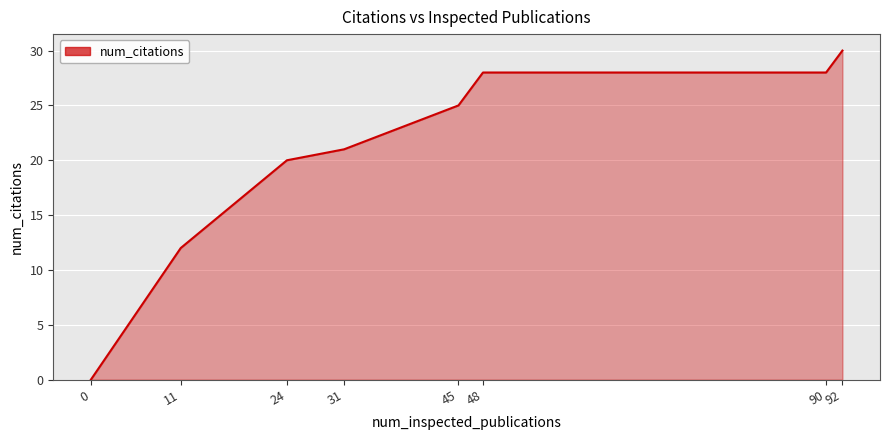

Read the value at 11, to the nearest 10.

10